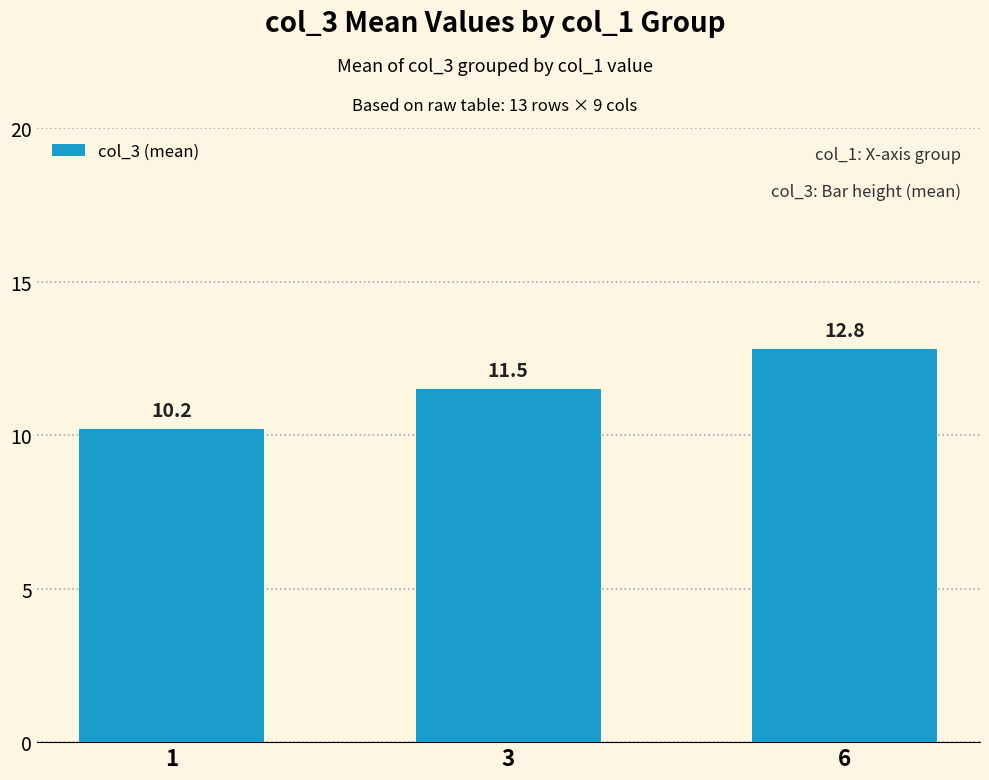

What is the difference between the values at 3 and 6?

1.3